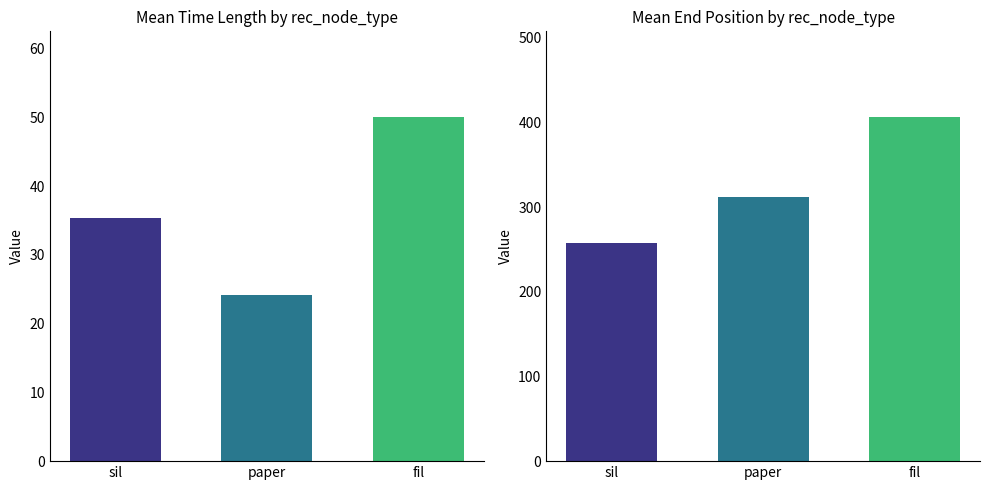

The value of fil at paper is 406. True or false?

True